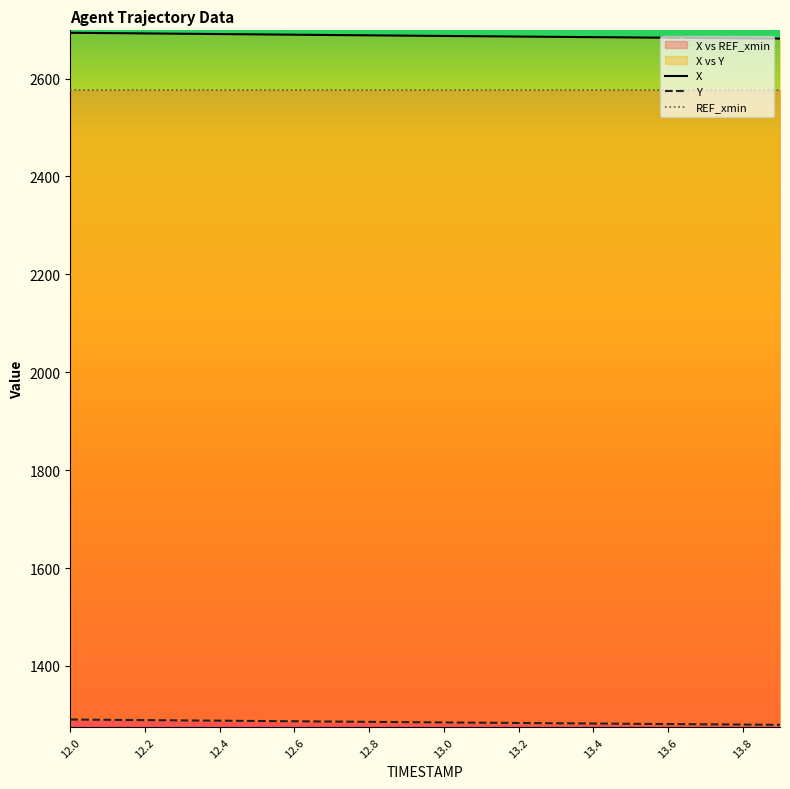

What is the approximate value of X at 13.6?

2683.4